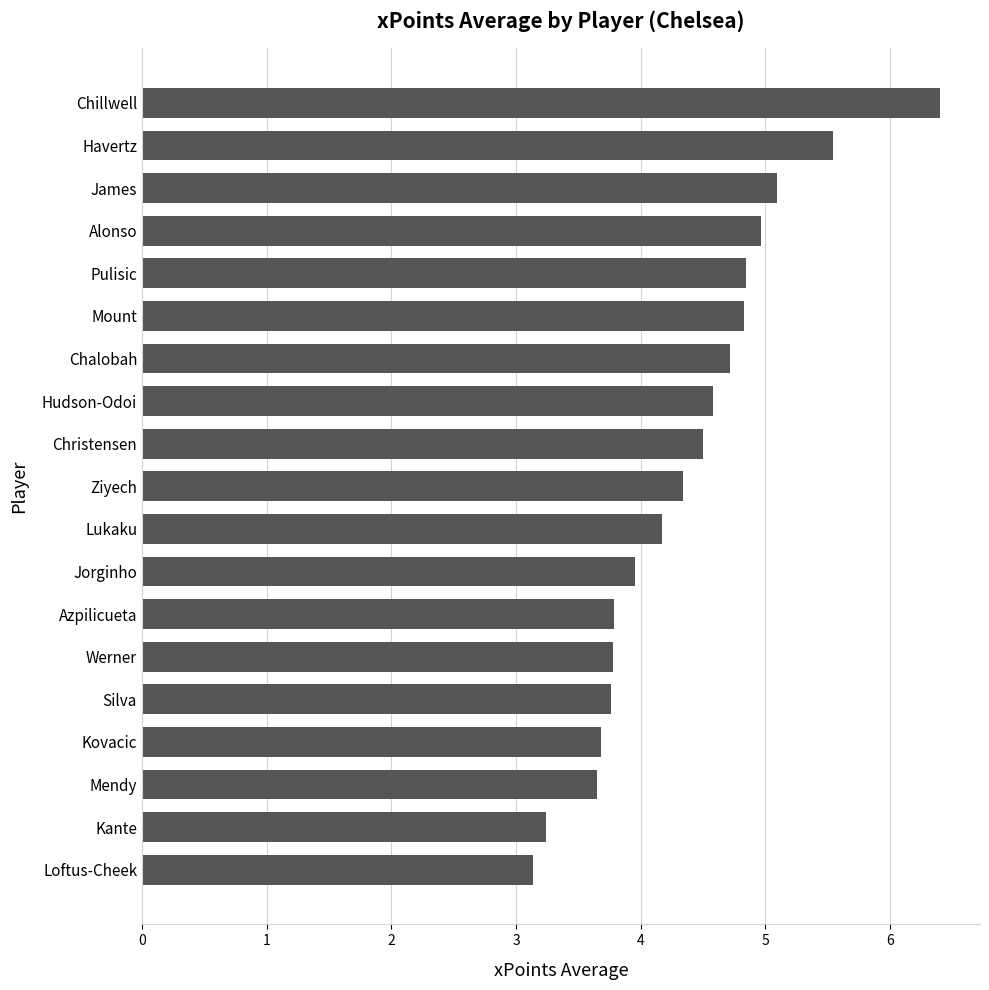

True or false: the data shows 6.4 at Chillwell.

True